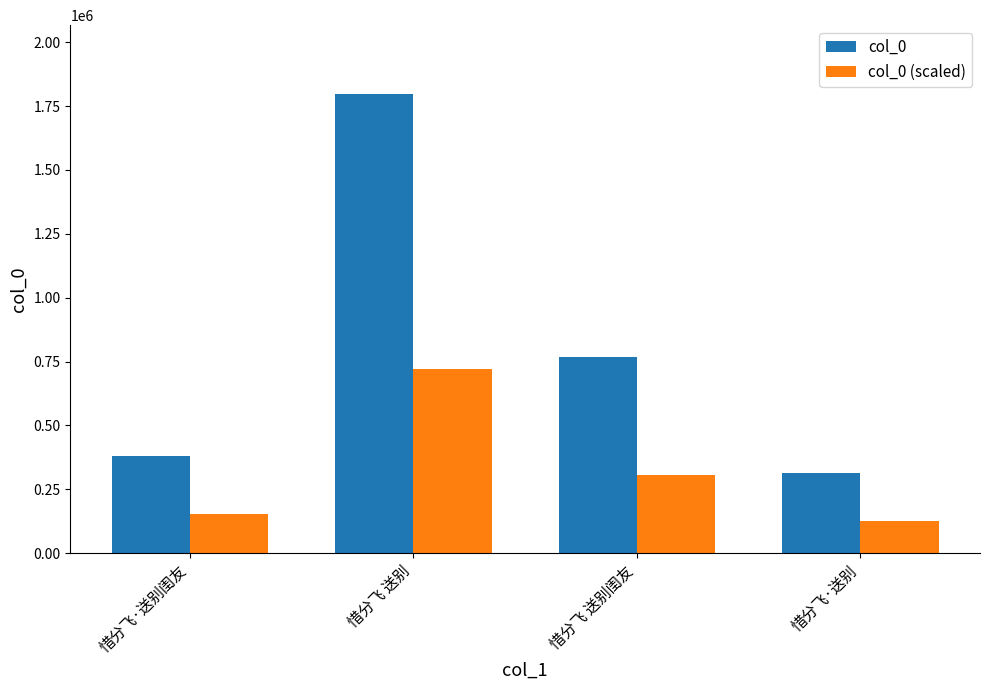

Rank the series at 惜分飞·送别闺友 from lowest to highest value.

col_0 (scaled), col_0